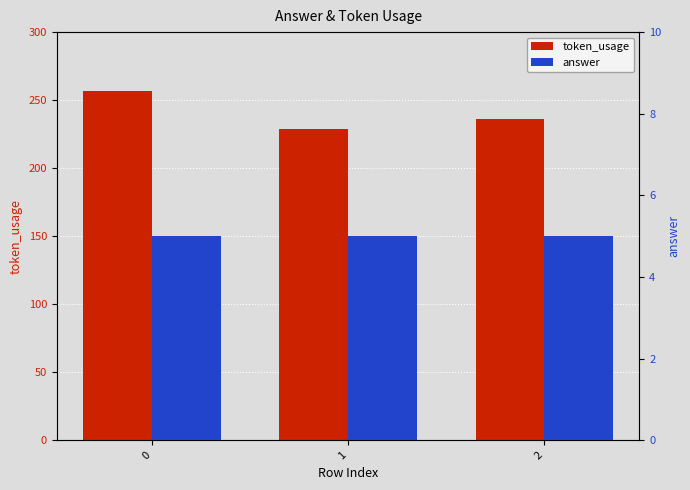

The token_usage series shows 386 at 1. True or false?

False